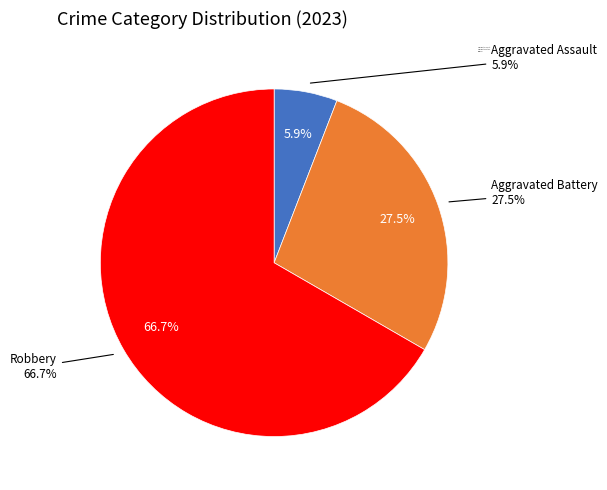

What percentage is the Robbery slice, to the nearest percent?

67%